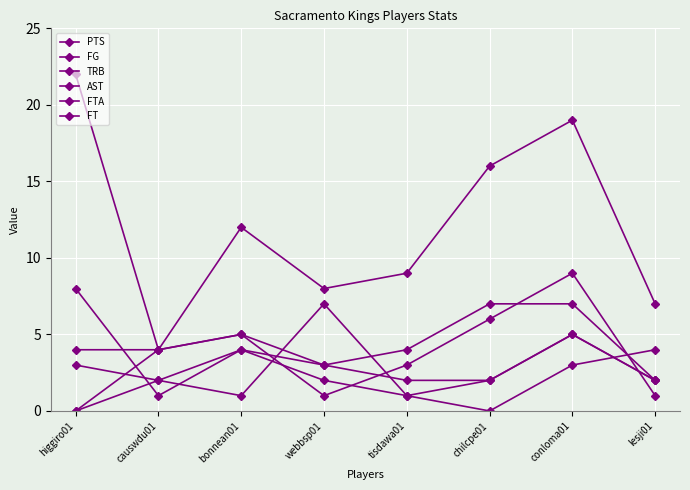

How many positive values does the AST series have?

7